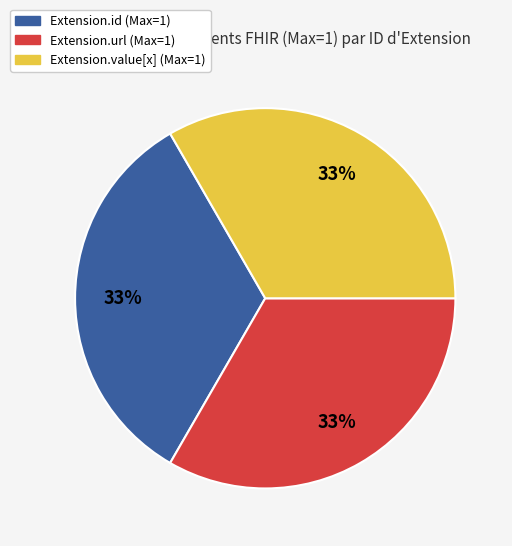

Does any single category account for the majority?

No